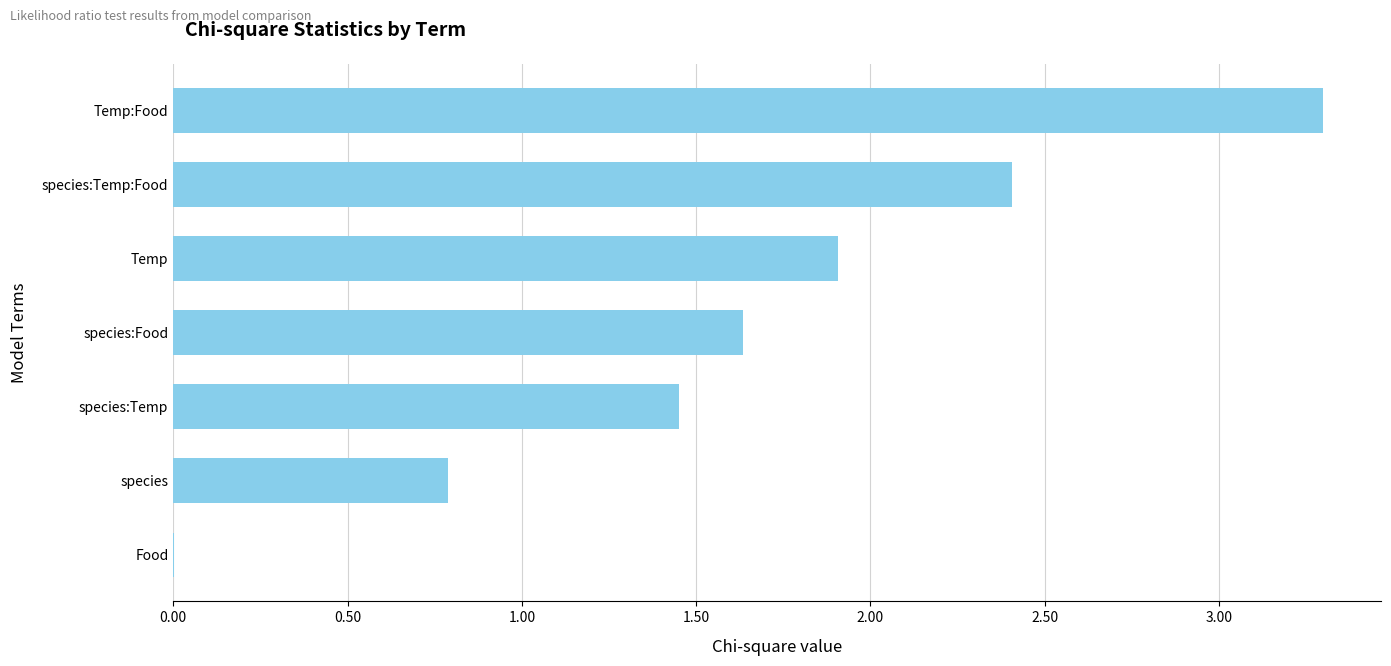

At which label is the value closest to 1?

species